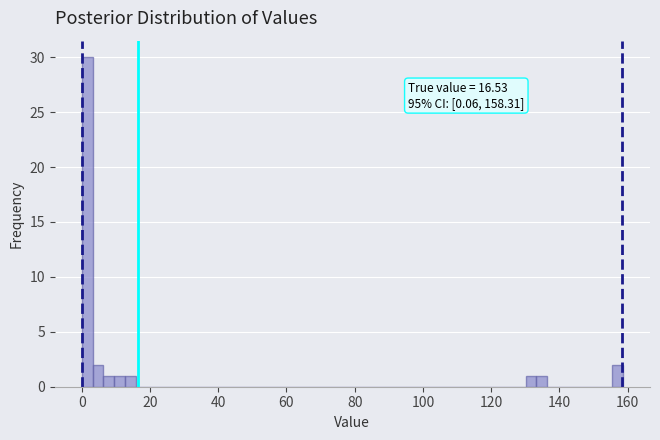

Read against the x-axis, roughly where is the centre of the tallest bar?

2